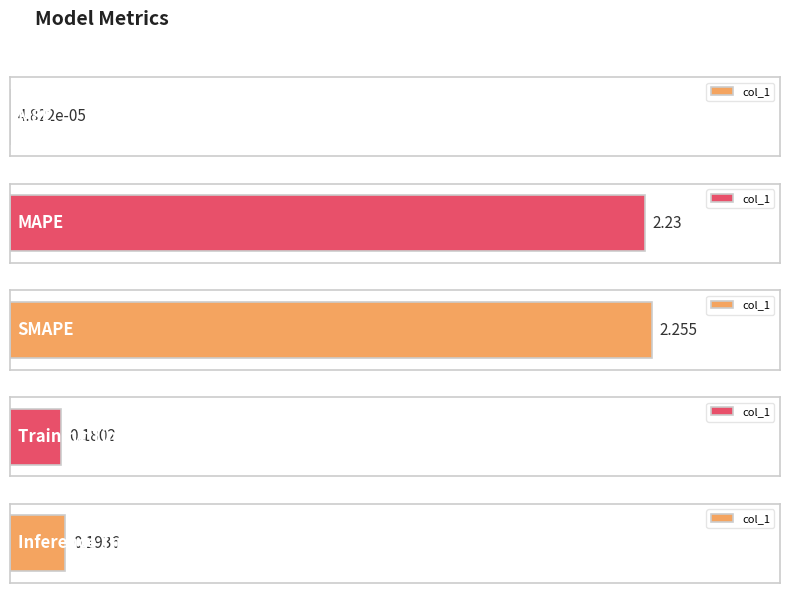

Reading left to right, extract all data points from this chart.

0.0	2.2	2.3	0.2	0.2